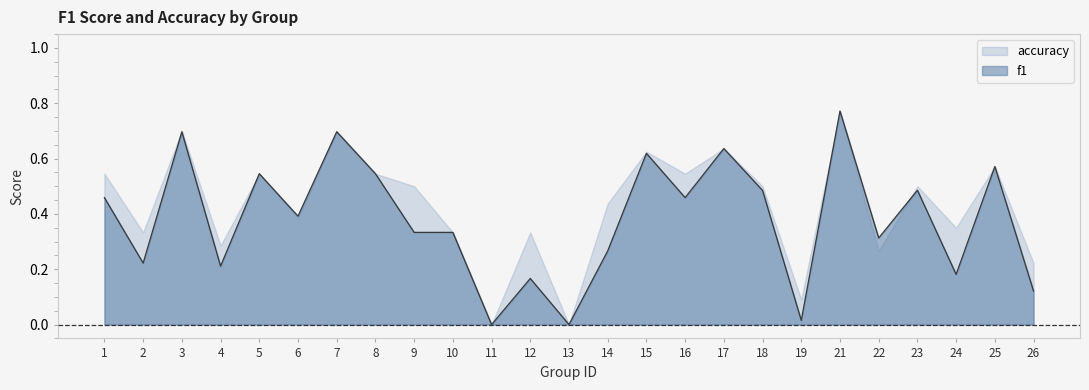

How many points are higher than both their immediate neighbors (excluding endpoints)?

9